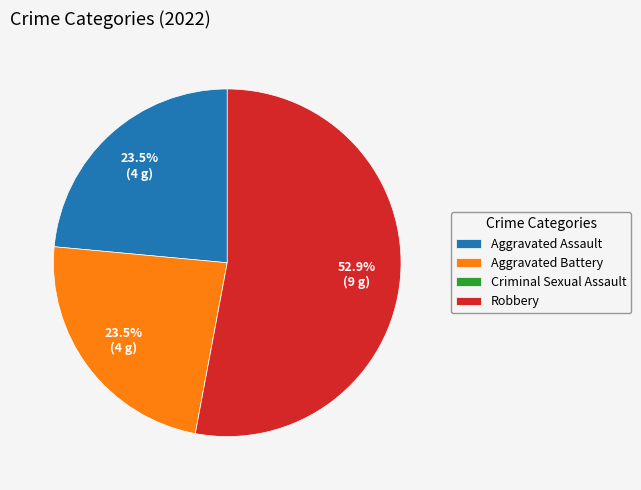

To the nearest percent, what portion does Robbery represent?

53%